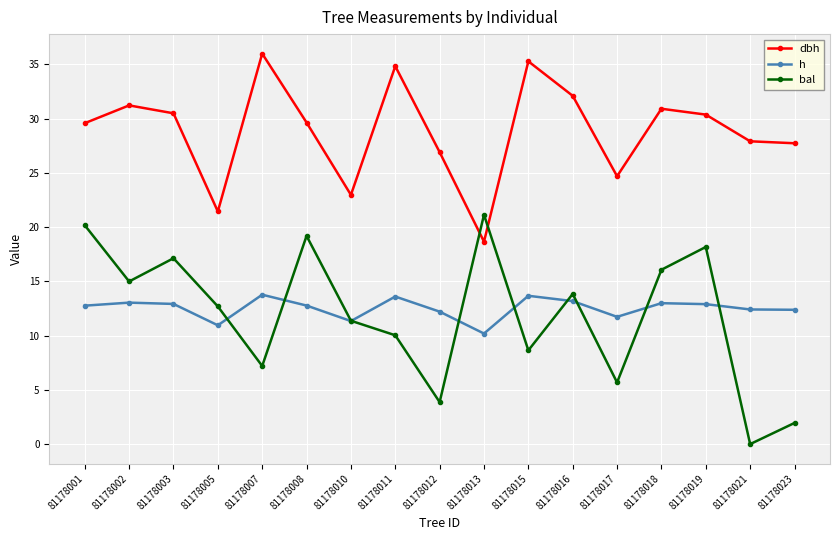

True or false: dbh has a value of 29.6 at 81178001.

True